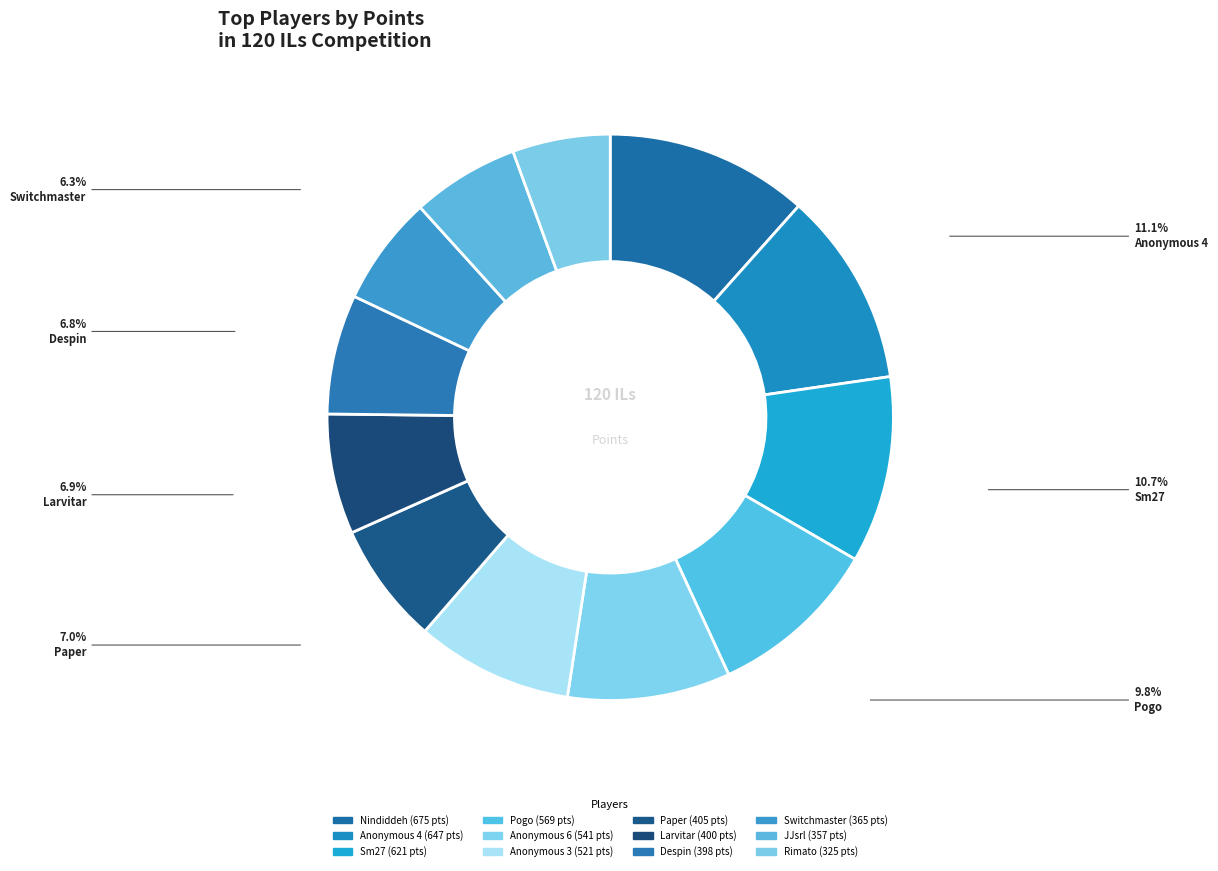

Between Paper and Despin, which is larger?

Paper